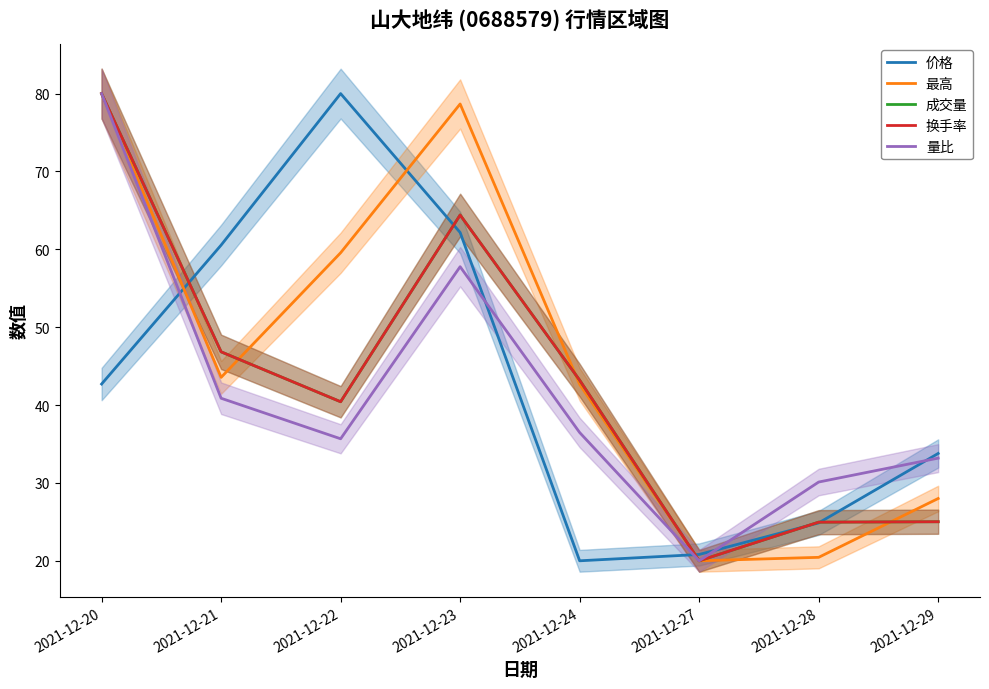

True or false: 最高 and 量比 intersect in this chart.

False